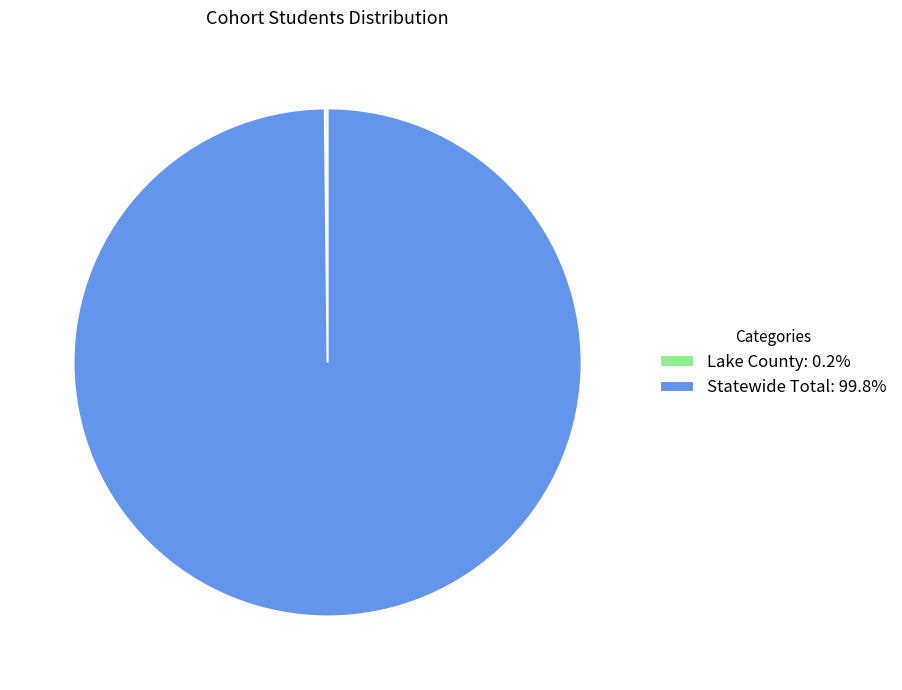

Does Statewide Total: 99.8% represent more than half of the total?

Yes